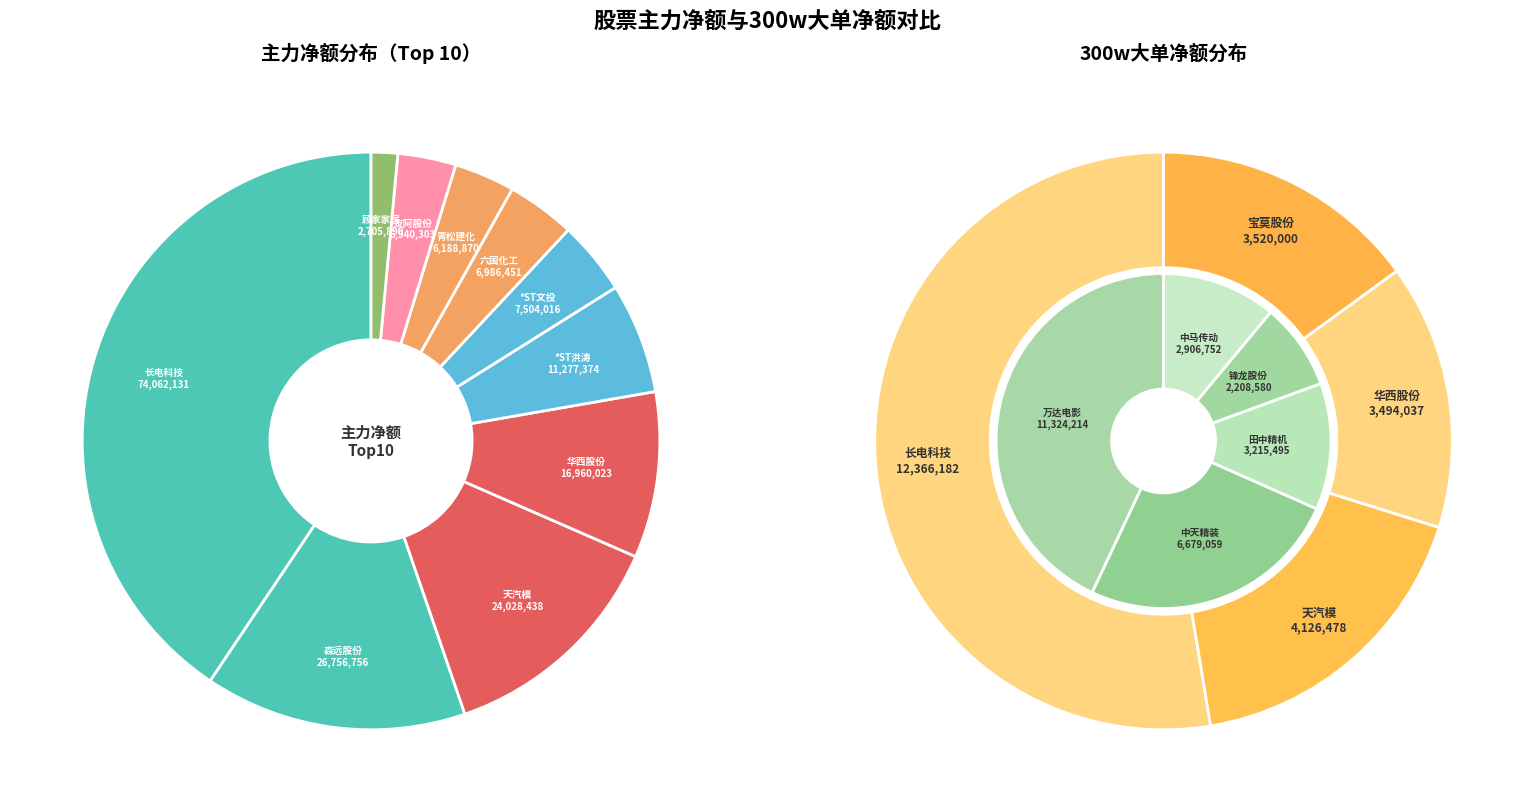

True or false: 3 accounts for 20% of the total.

False